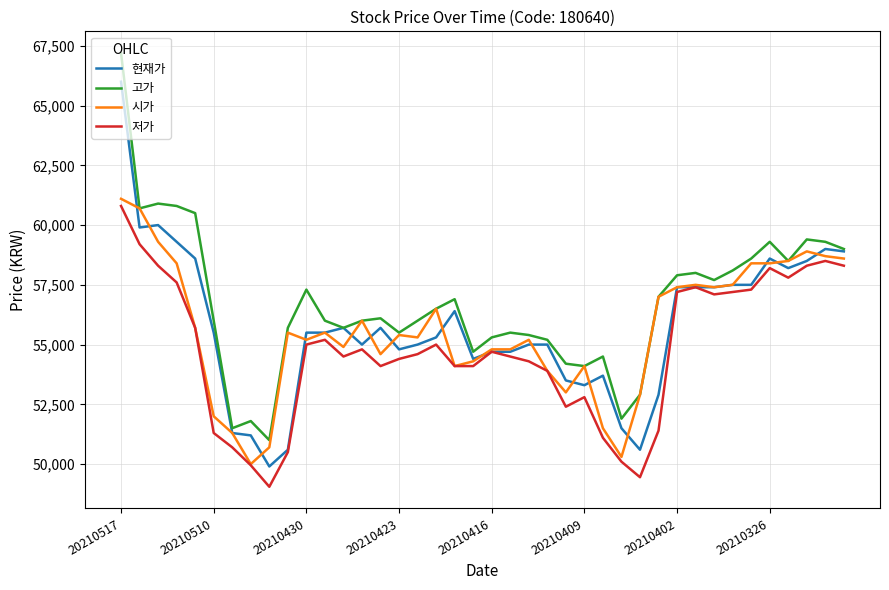

Which series has the widest spread of values?

고가